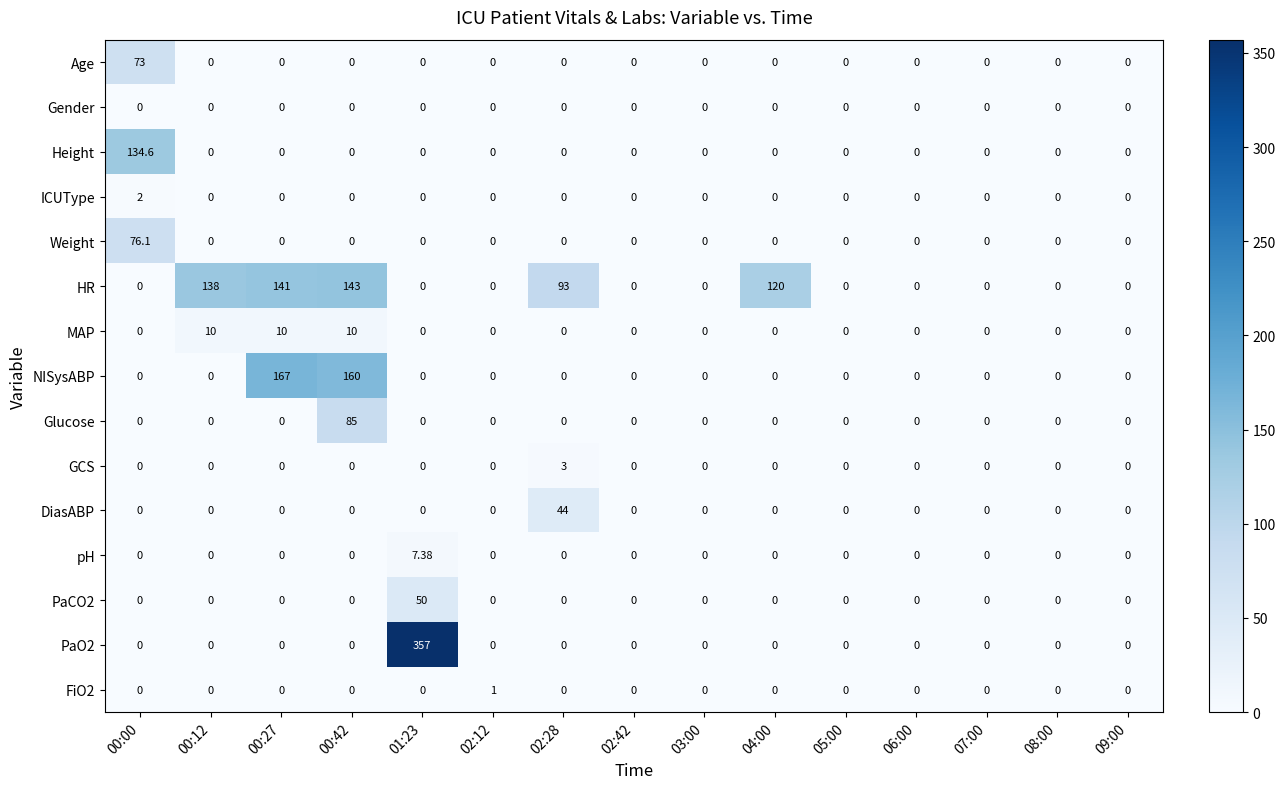

Which series changed the most between 00:42 and 03:00?

NISysABP